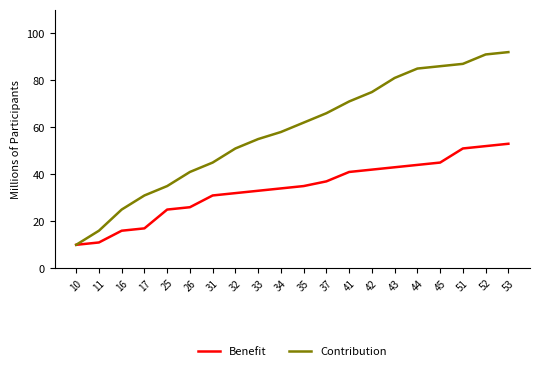

True or false: Contribution has a value of 71 at 41.

True